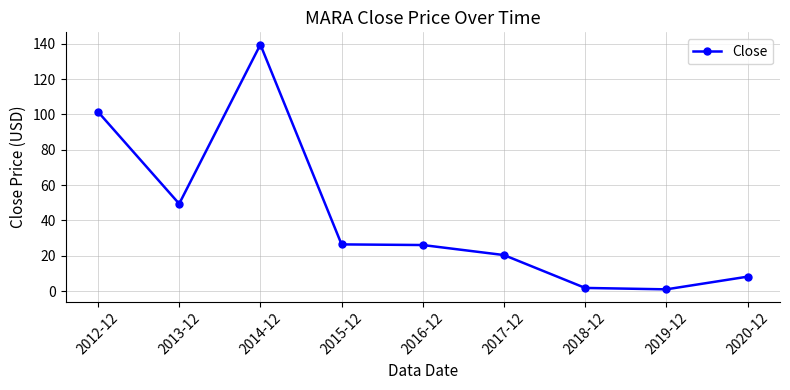

What is the change in value from 2018-12 to 2019-12?

-0.8